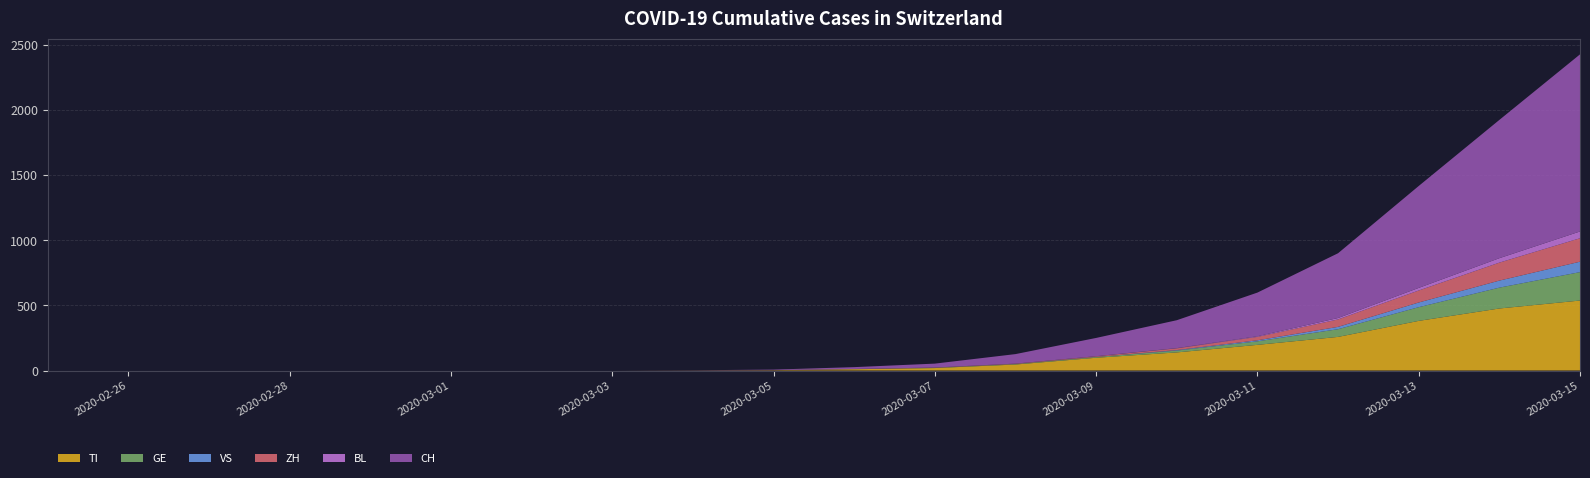

Reading right to left, what are all the values shown in this chart?

TI: 537	476	381	258	197	139	98	46	19	10	3	1	0	0	0	0	0	0	0	0
GE: 218	160	105	59	27	14	6	4	2	1	0	0	0	0	0	0	0	0	0	0
VS: 80	54	36	18	8	4	0	0	0	0	0	0	0	0	0	0	0	0	0	0
ZH: 180	138	92	57	26	13	5	3	2	1	0	0	0	0	0	0	0	0	0	0
BL: 52	34	20	11	5	2	1	0	0	0	0	0	0	0	0	0	0	0	0	0
CH: 1359	1061	782	497	335	214	140	73	30	14	4	1	0	0	0	0	0	0	0	0